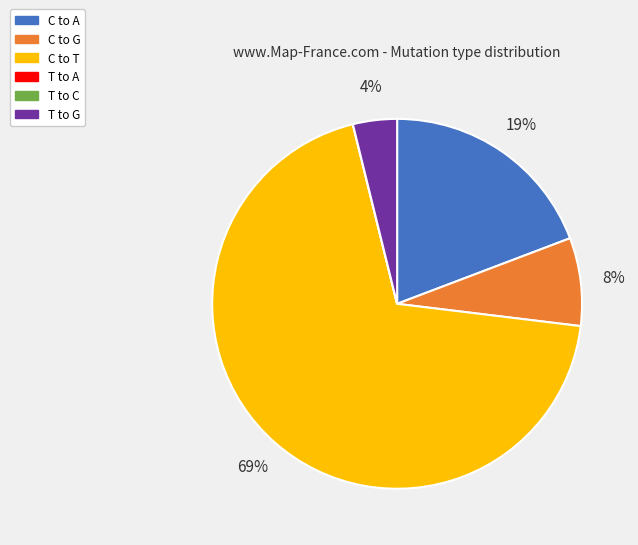

Is there any slice that represents more than half of the pie?

Yes